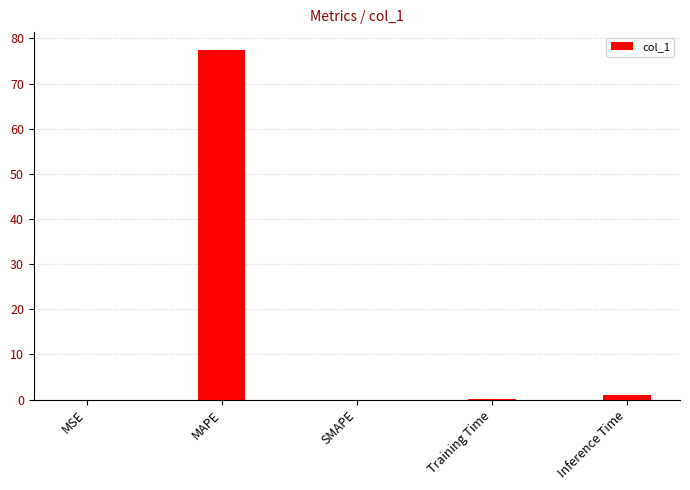

At which category does the chart reach its peak across all series?

MAPE